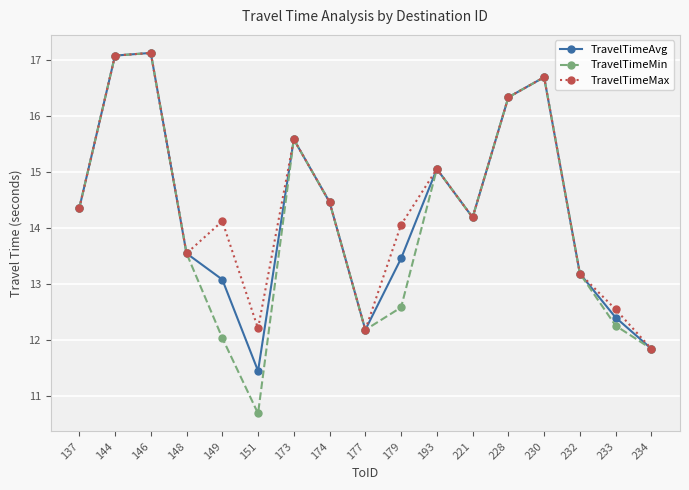

The TravelTimeAvg series shows 18.9 at 234. True or false?

False